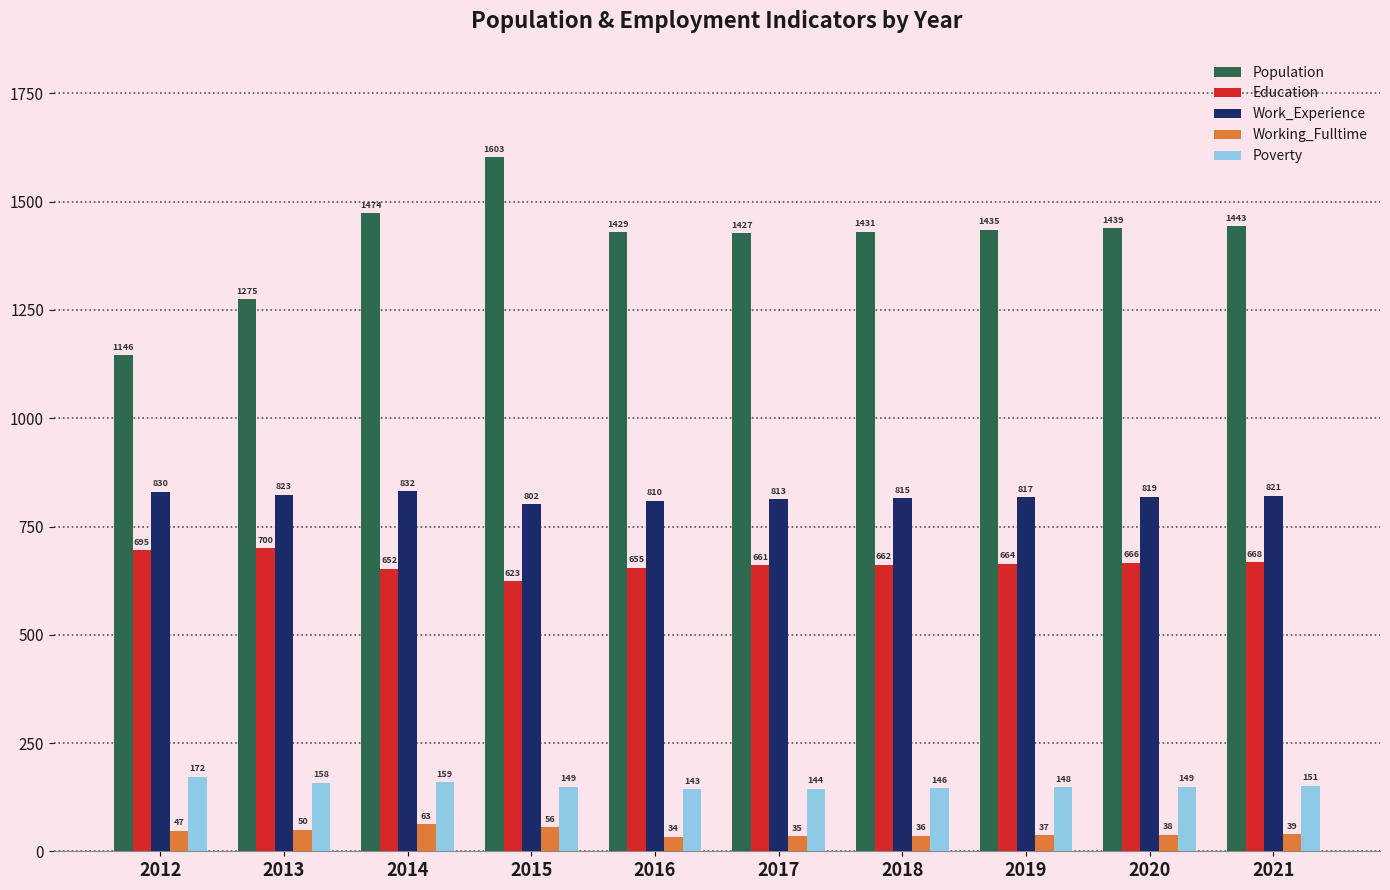

What is the maximum value shown in the chart?

1603